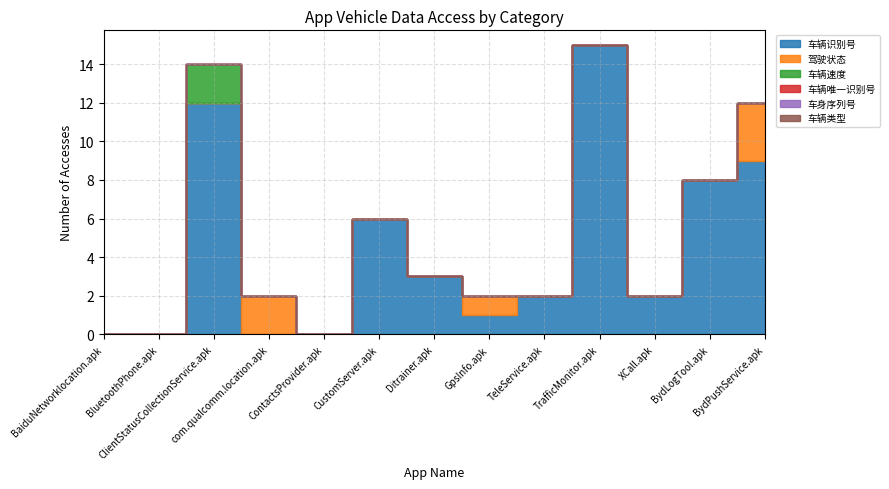

Is the value of 车辆唯一识别号 at GpsInfo.apk greater than the value of 车辆速度 at CustomServer.apk?

No